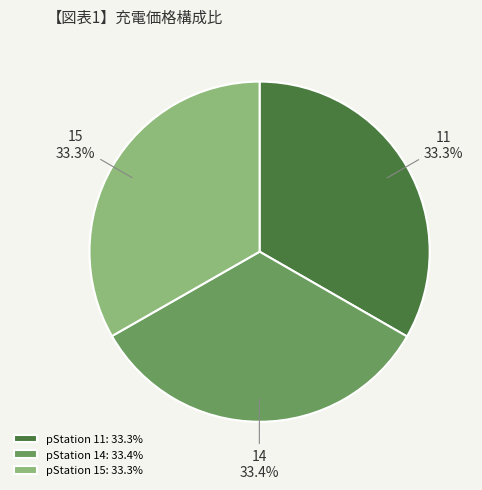

Is there any slice that represents more than half of the pie?

No